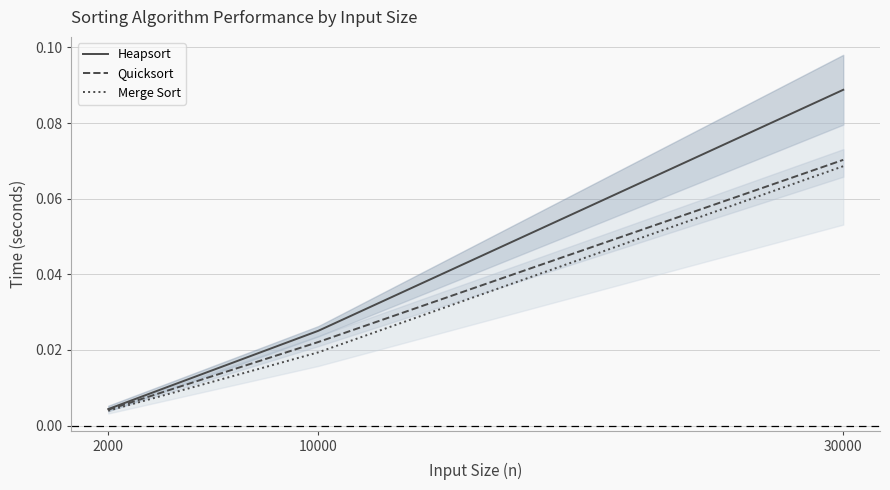

Reading left to right, extract all data points from this chart.

Heapsort: 2000=0.0	10000=0.0	30000=0.1
Quicksort: 2000=0.0	10000=0.0	30000=0.1
Merge Sort: 2000=0.0	10000=0.0	30000=0.1